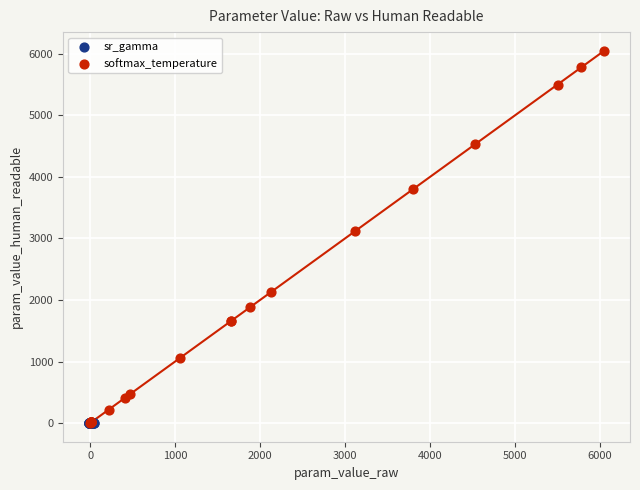

Which series contains the highest Y value?

softmax_temperature